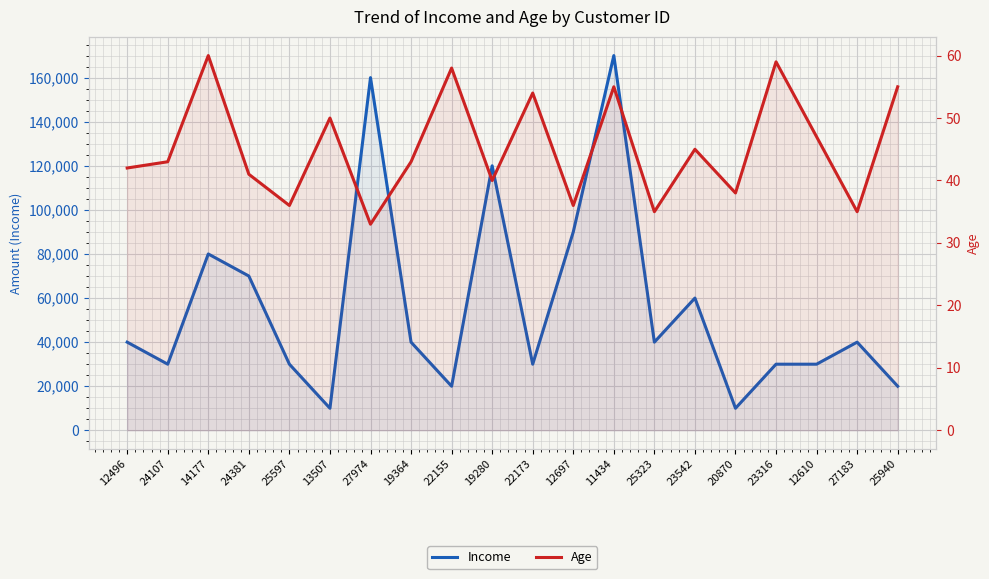

At 14177, list the series in order from largest to smallest.

Income, Age